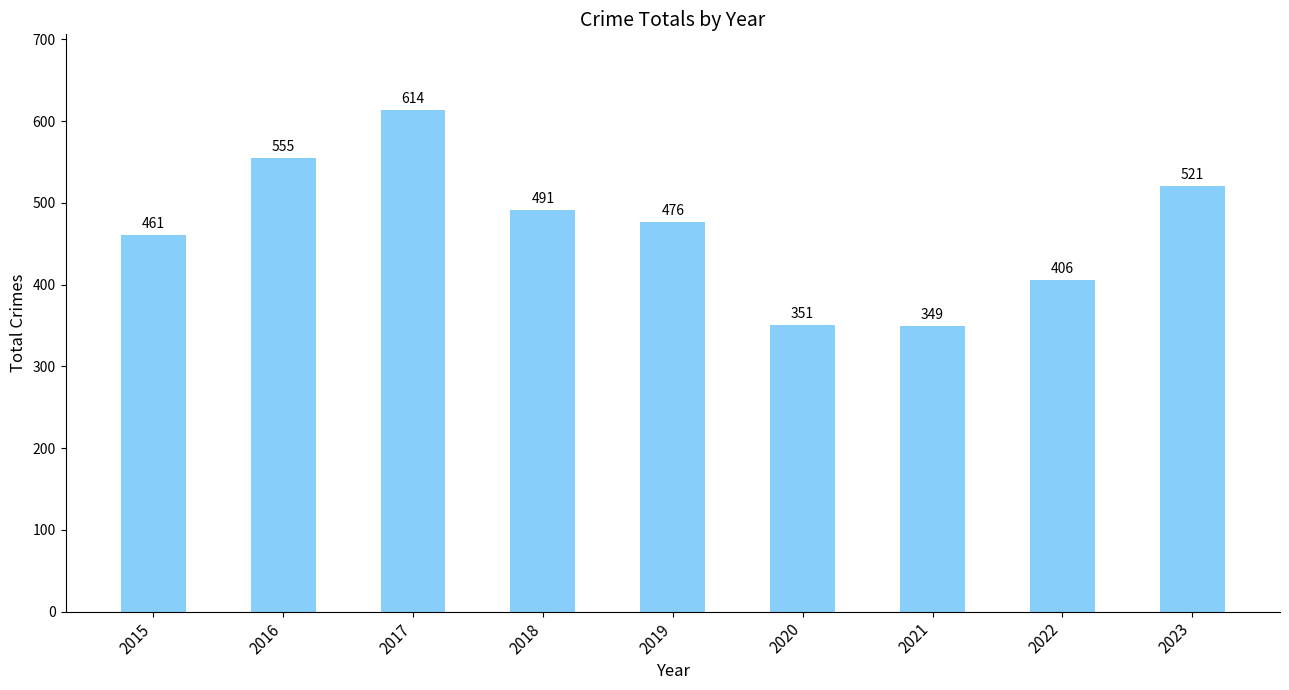

What is the ratio of the value at 2020 to the value at 2019?

0.7